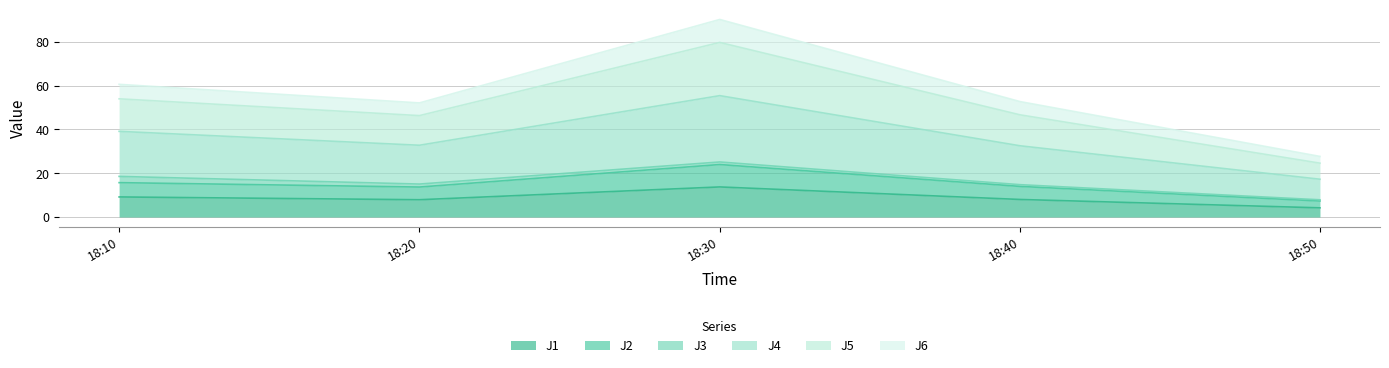

Which category has the highest value in the J1 series?

18:30